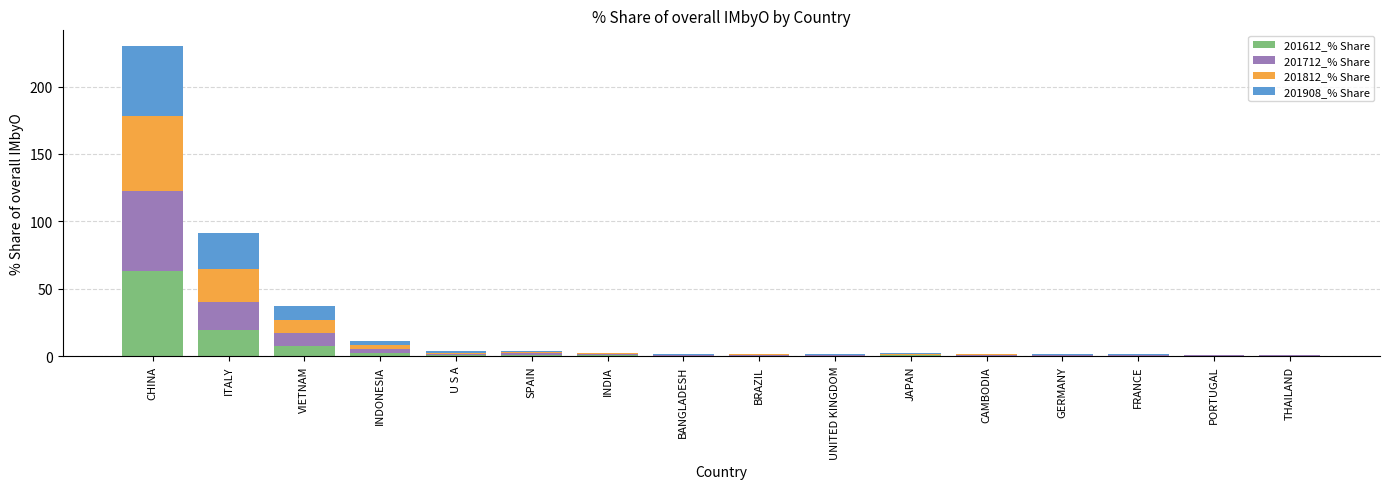

At which label is 201612_% Share closest to 31?

ITALY